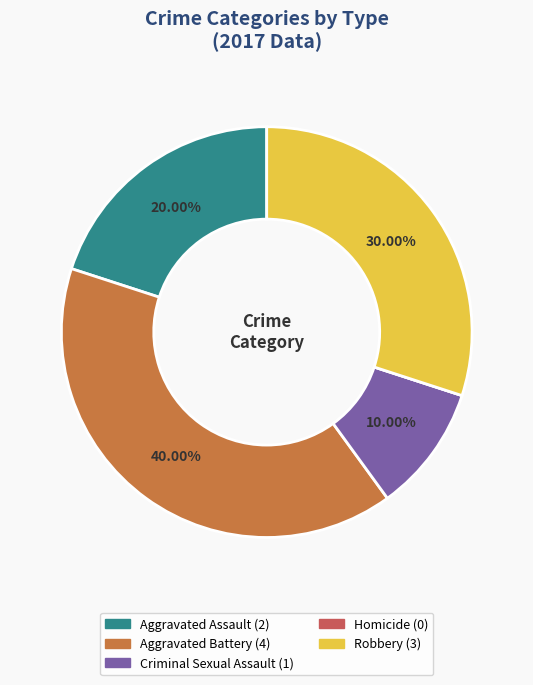

Does Robbery represent more than half of the total?

No